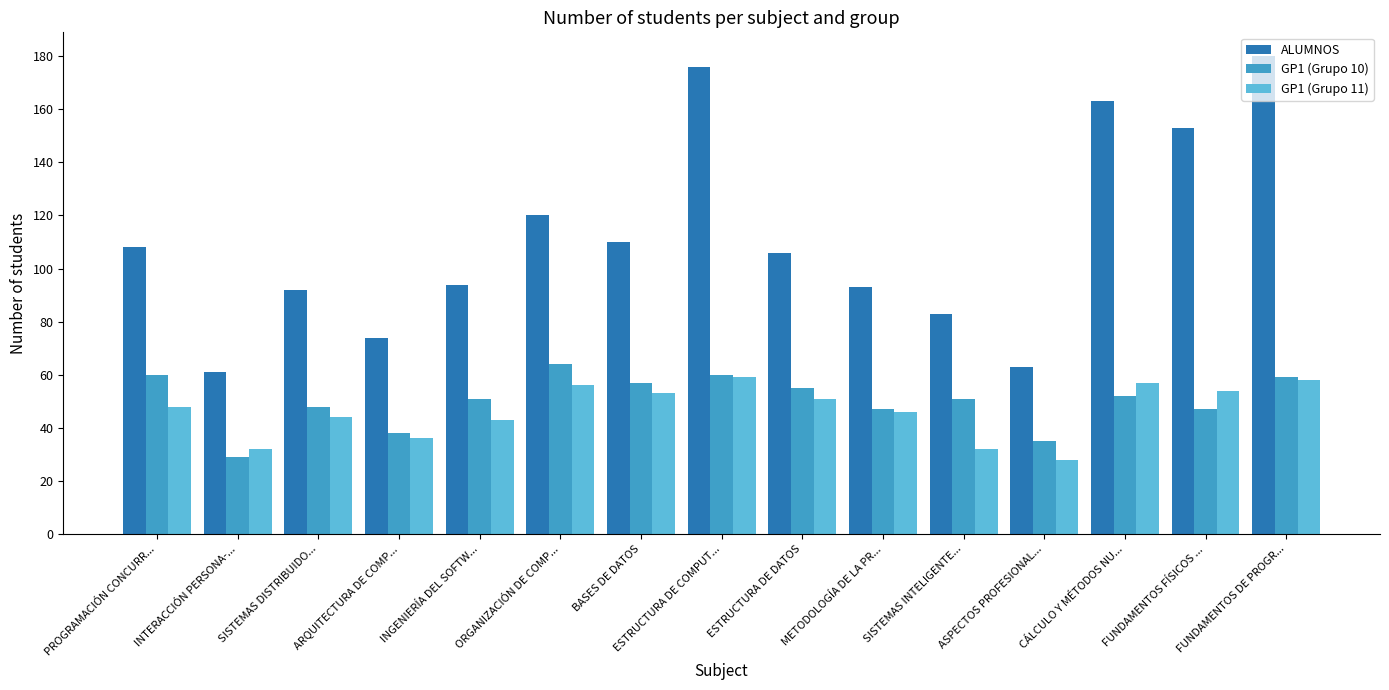

What is the maximum value shown in the chart?

180